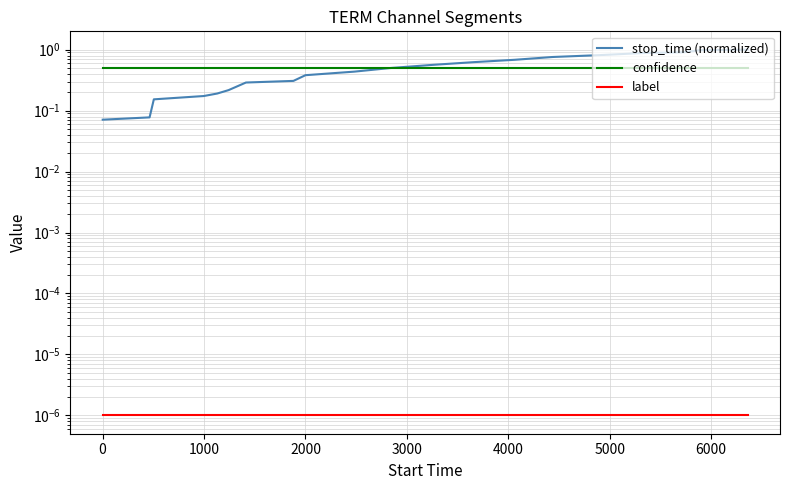

Which series has the largest total across all categories?

stop_time (normalized)